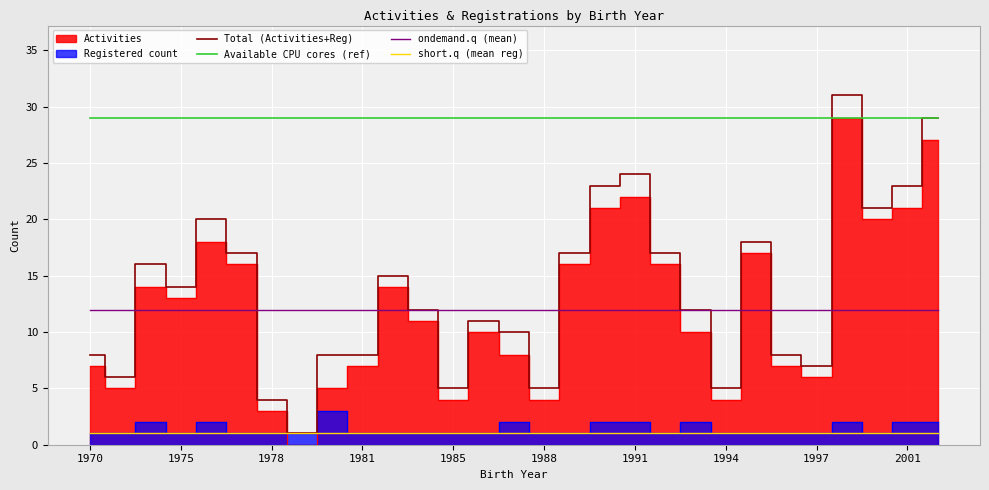

What is the sum of all ondemand.q (mean) values?

348